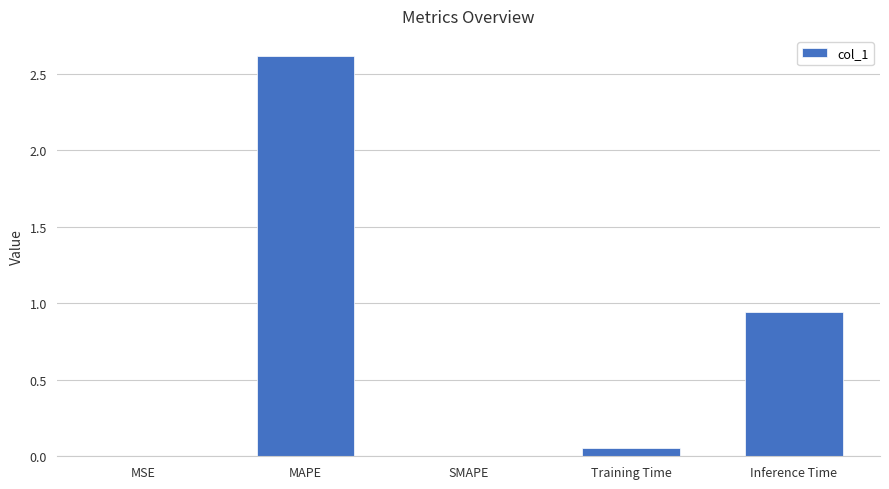

Is it true that the value at MAPE is 2.6?

True